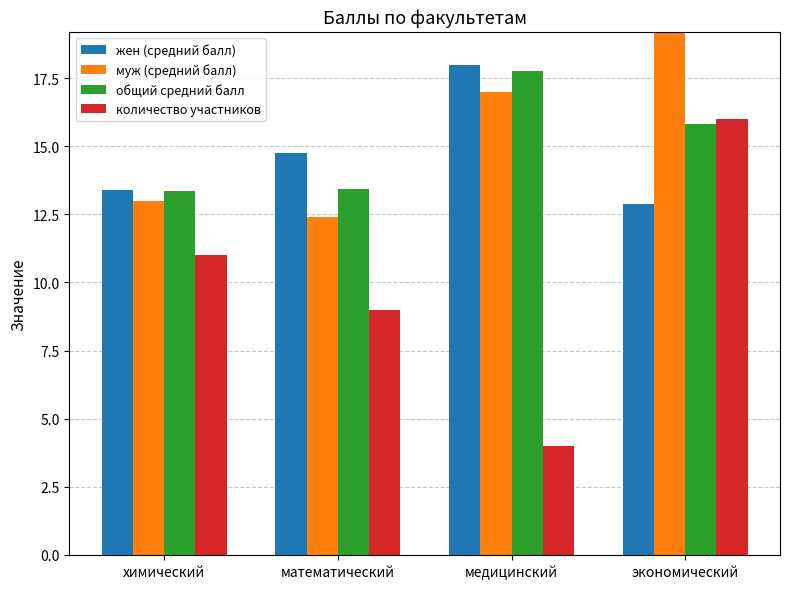

Is the value of общий средний балл at математический greater than the value of количество участников at экономический?

No